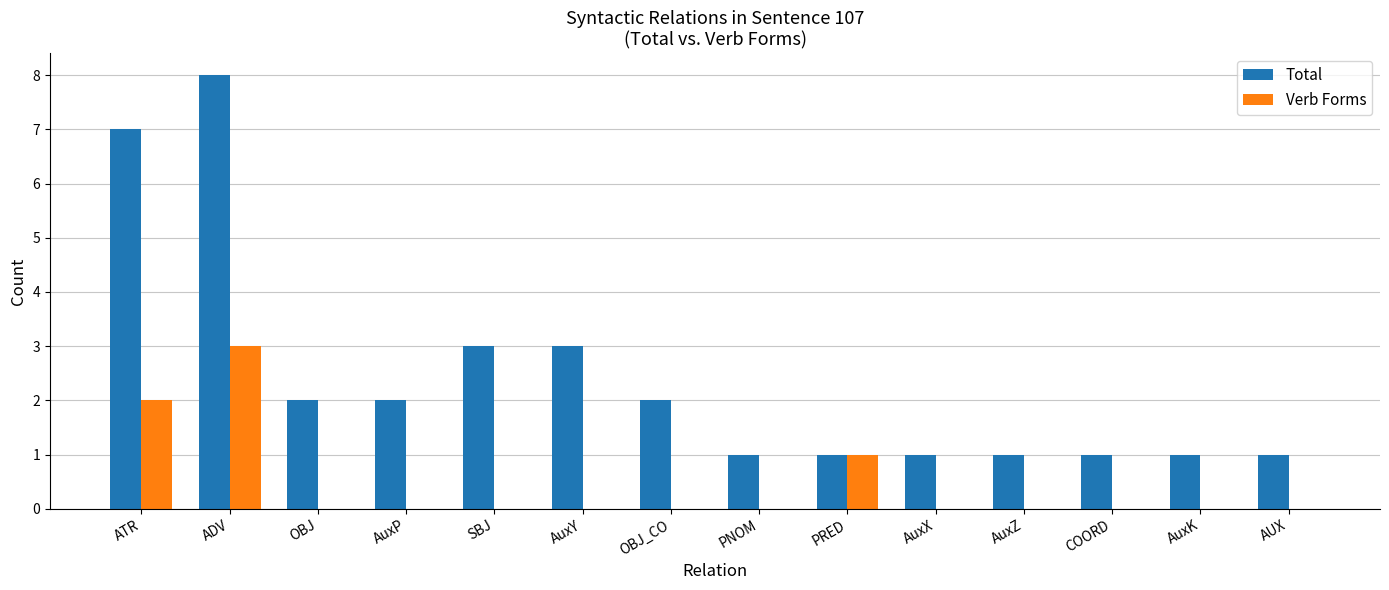

Reading left to right, list all the values displayed in this chart.

Total: 7	8	2	2	3	3	2	1	1	1	1	1	1	1
Verb Forms: 2	3	0	0	0	0	0	0	1	0	0	0	0	0